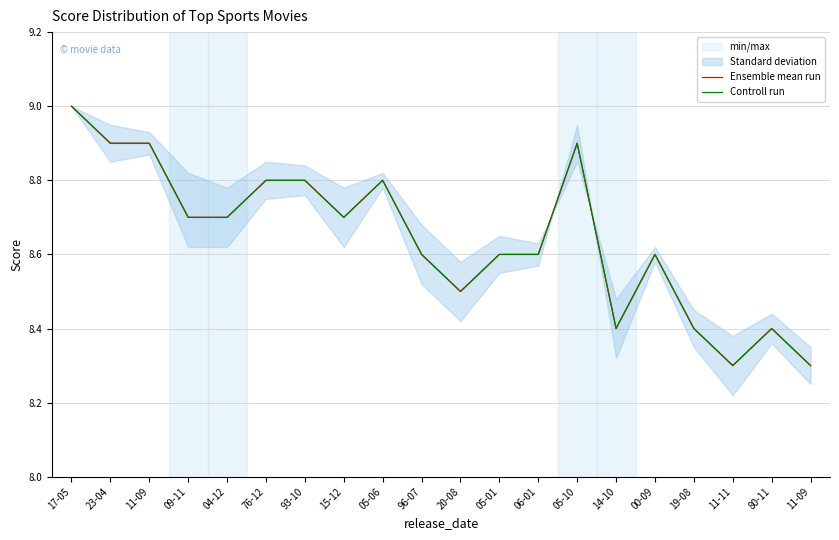

True or false: Controll run and Ensemble mean run cross at least once.

False